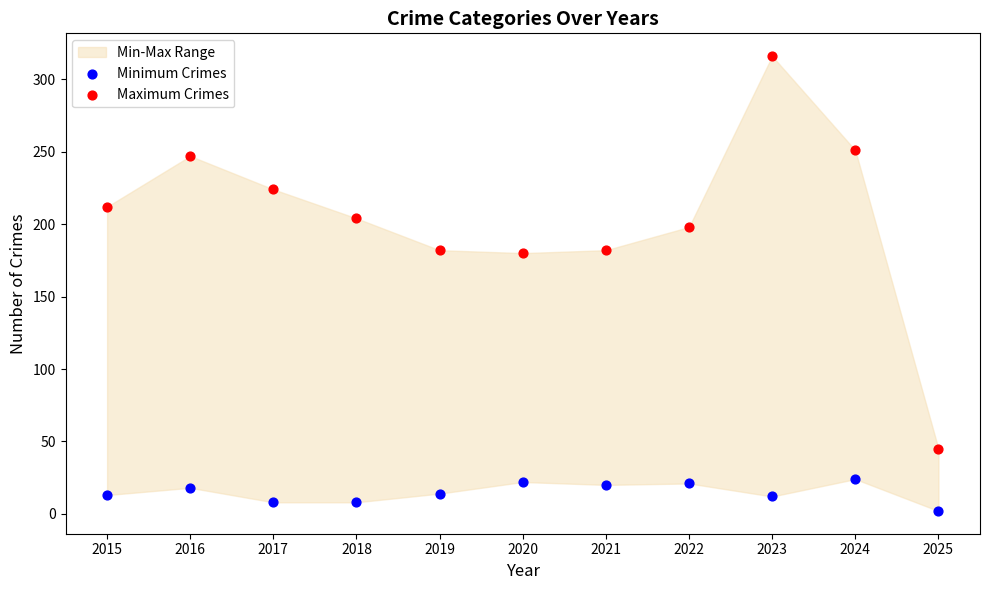

Which series has the widest spread of Y values?

Maximum Crimes